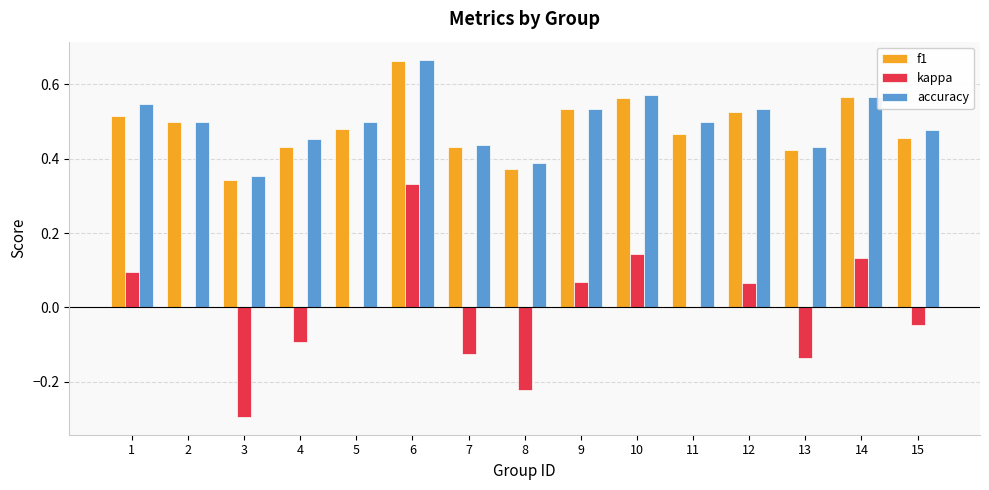

Which series has the largest range (max minus min)?

kappa